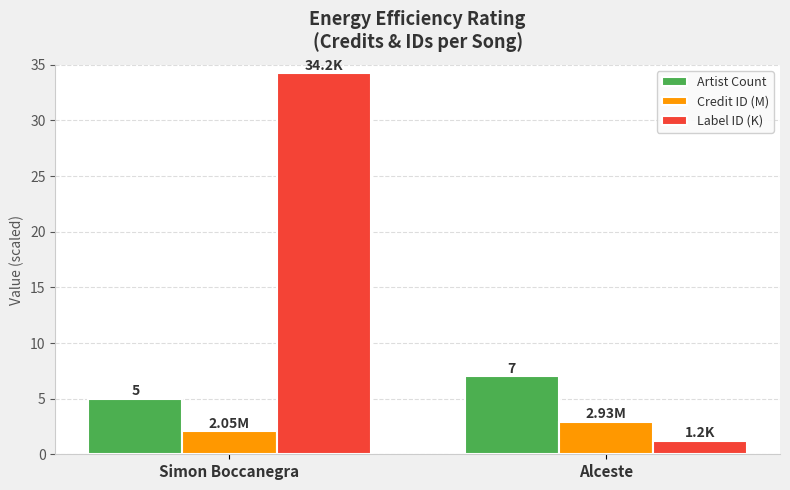

Which label corresponds to the largest value in the chart?

Simon Boccanegra